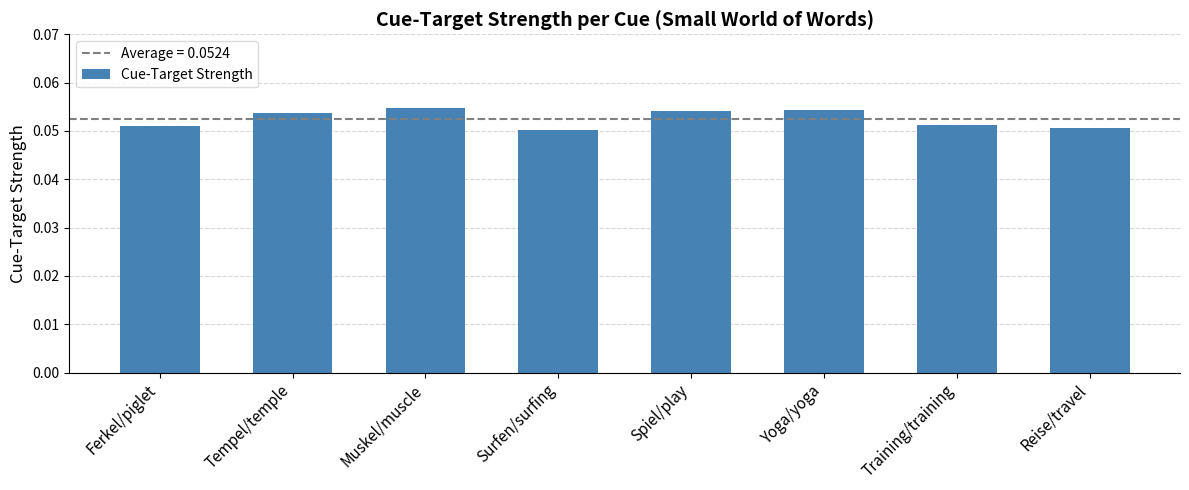

What position from the right is Ferkel/piglet?

8